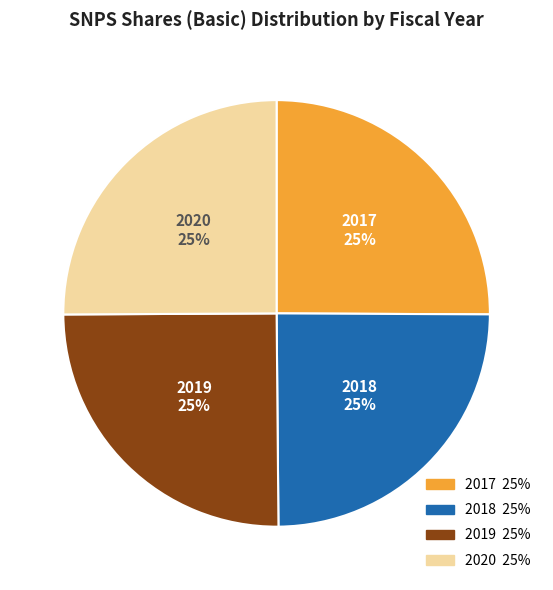

Approximately how many times larger is the value at 2018 compared to 2019?

1.0